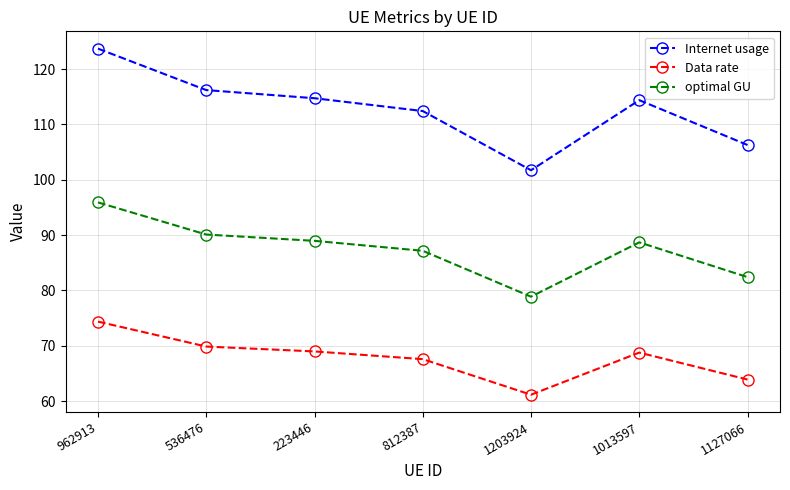

At how many categories does at least one series exceed 113?

4